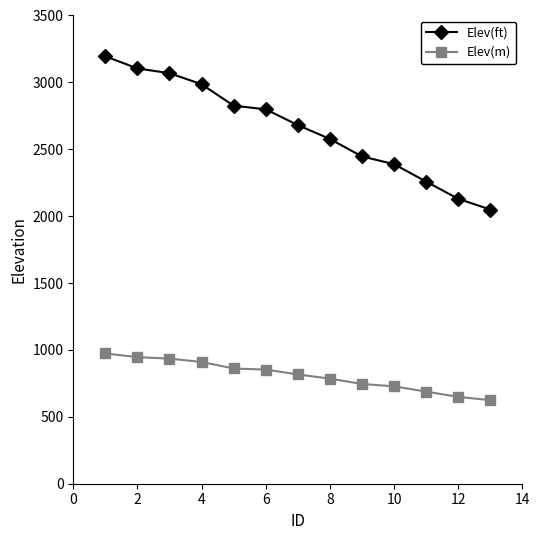

What is the average value of the Elev(ft) series?

2654.7